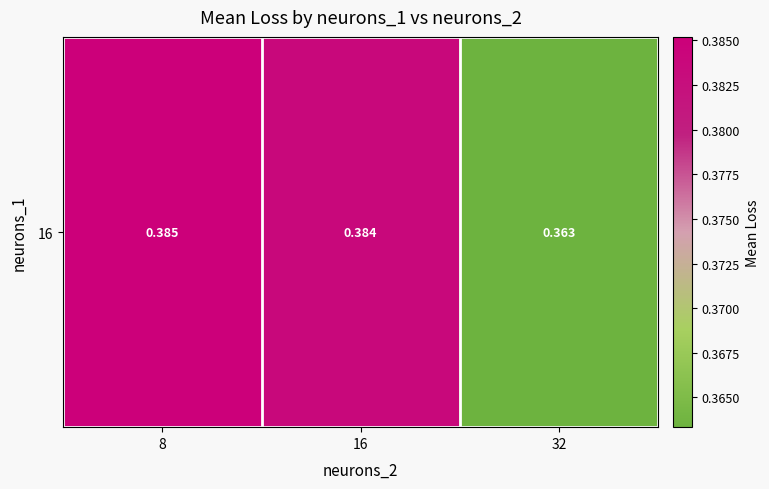

Which category has the highest value across all series?

8